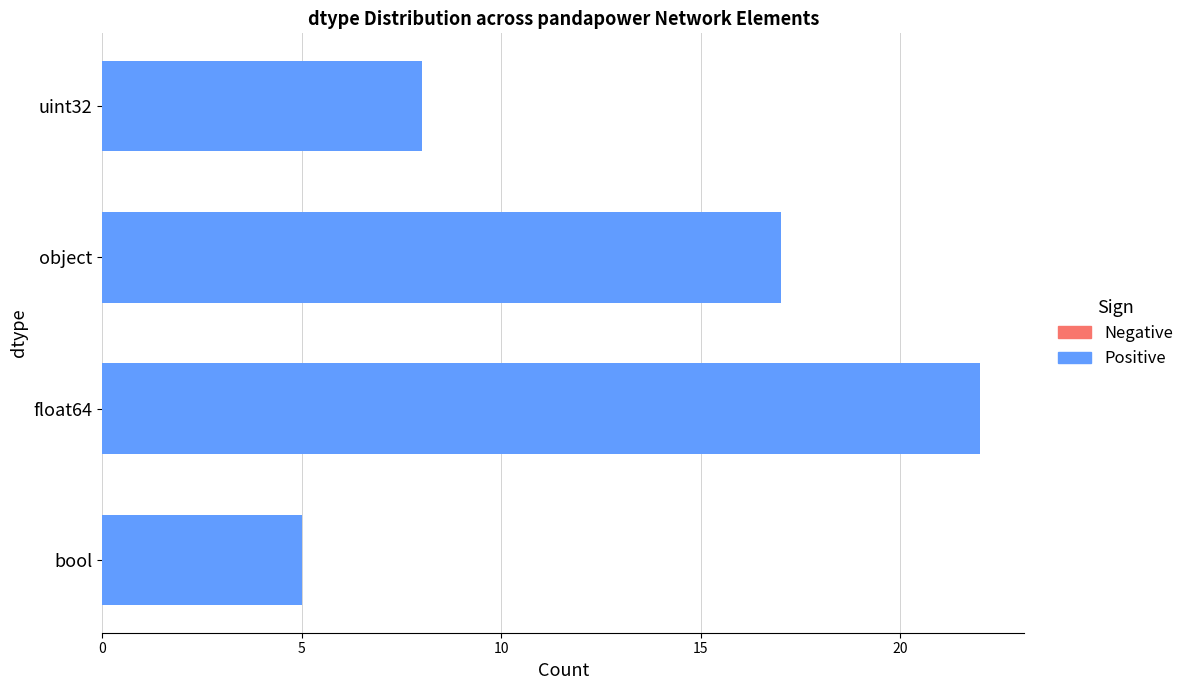

At which category does the chart reach its minimum across all series?

bool